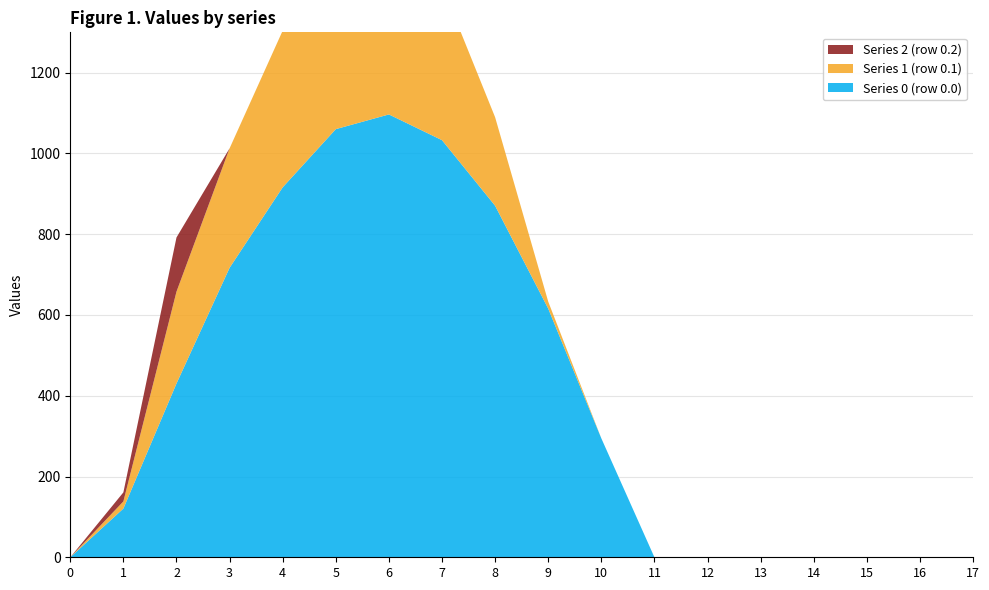

Reading left to right, what are all the values shown in this chart?

Series 0 (row 0.0): 0=0.0	1=120.6	2=430.3	3=716.9	4=916.2	5=1060.3	6=1096.7	7=1032.9	8=870.6	9=615.9	10=294.5	11=0.0	12=0.0	13=0.0	14=0.0	15=0.0	16=0.0	17=0.0
Series 1 (row 0.1): 0=0.0	1=17.7	2=227.5	3=295.9	4=388.1	5=471.7	6=485.4	7=382.7	8=219.2	9=17.3	10=0.0	11=0.0	12=0.0	13=0.0	14=0.0	15=0.0	16=0.0	17=0.0
Series 2 (row 0.2): 0=0.0	1=22.3	2=134.2	3=0.0	4=0.0	5=0.0	6=0.0	7=0.0	8=0.0	9=0.0	10=0.0	11=0.0	12=0.0	13=0.0	14=0.0	15=0.0	16=0.0	17=0.0